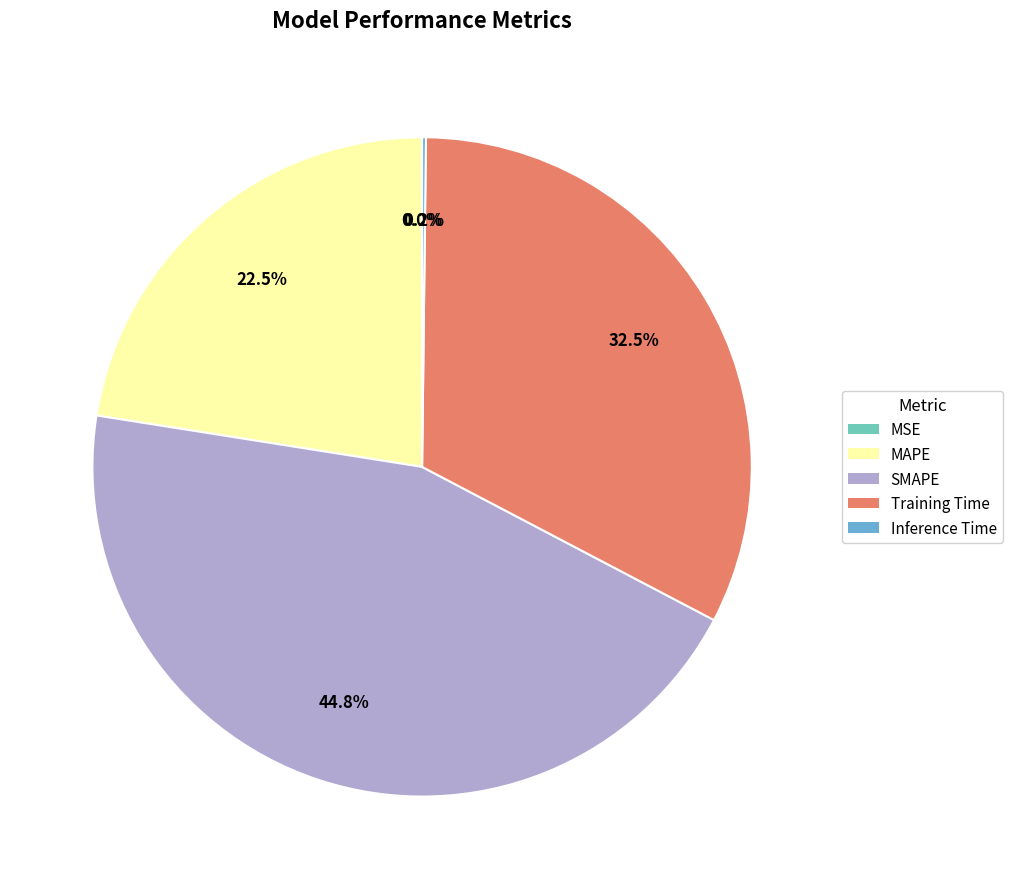

Which has a higher value, SMAPE or MAPE?

SMAPE